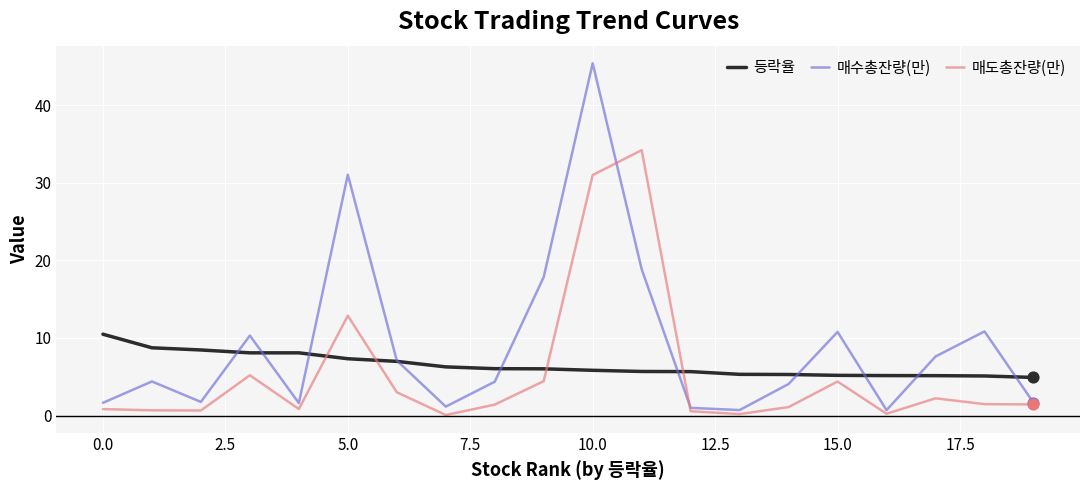

At how many categories does at least one series exceed 15?

4